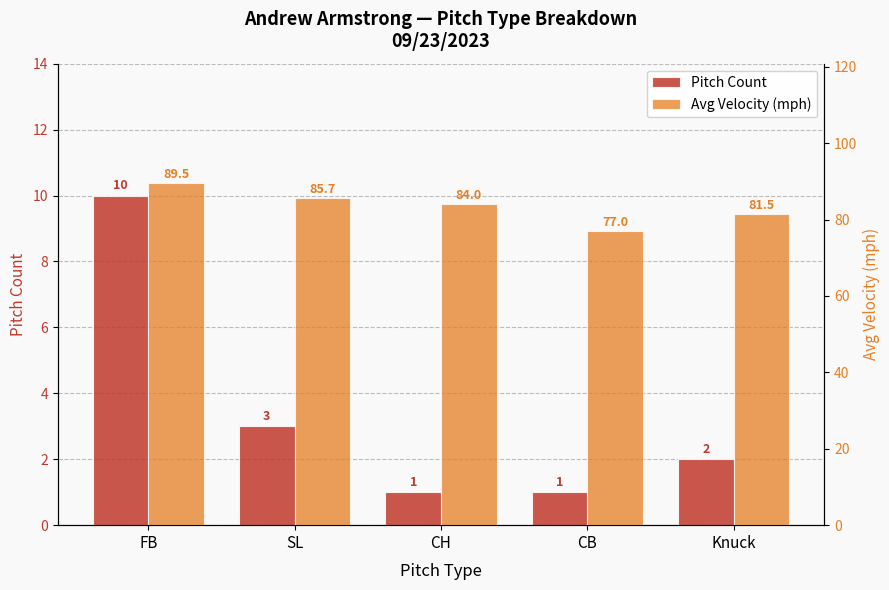

How many values in the Avg Velocity (mph) series are below 84?

2